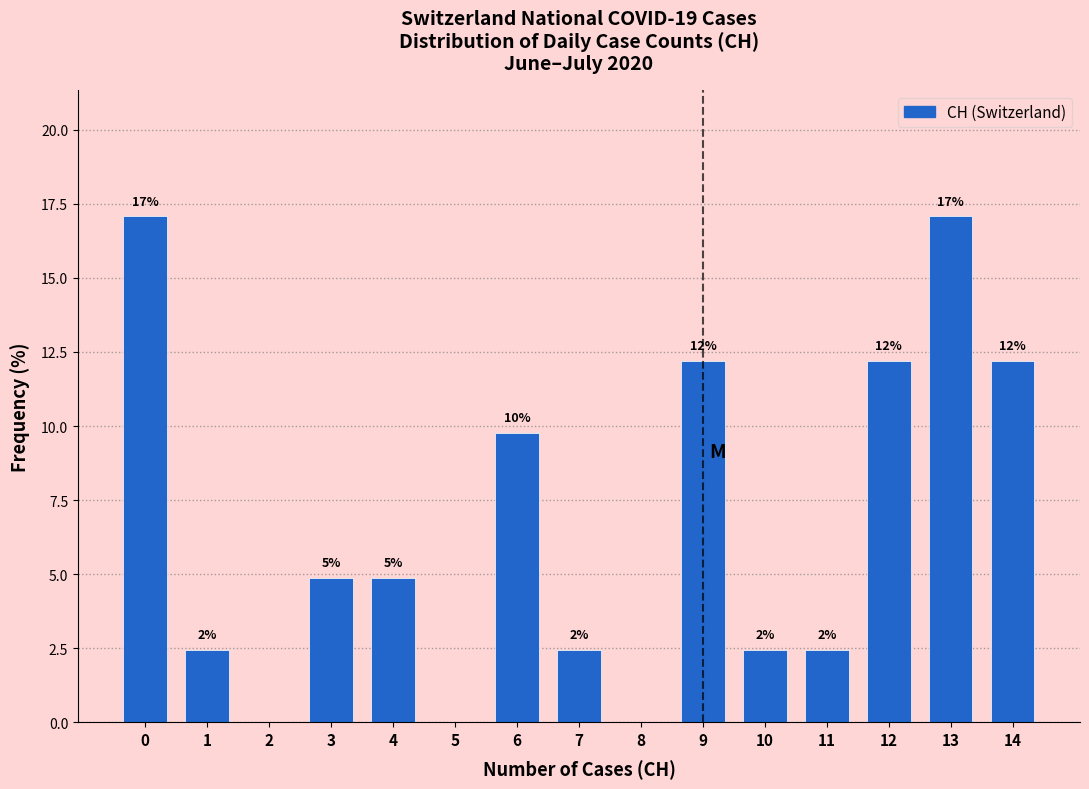

Are the bars horizontal?

No